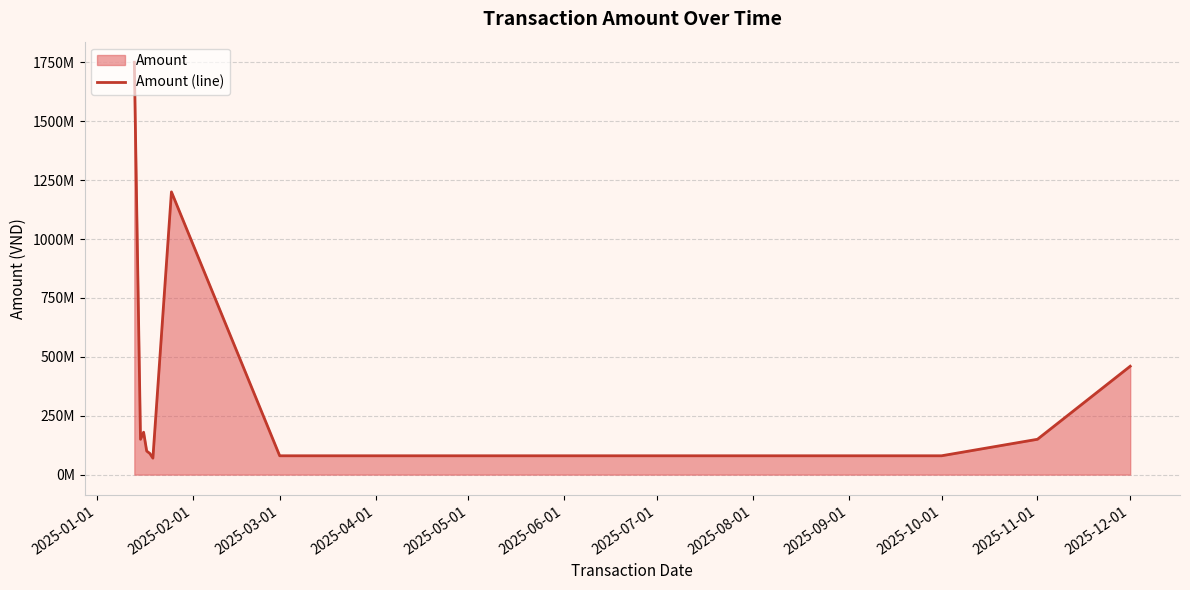

Reading left to right, extract all data points from this chart.

1750000000	150000000	180000000	100000000	90000000	70000000	1200000000	80000000	80000000	80000000	80000000	80000000	150000000	460000000